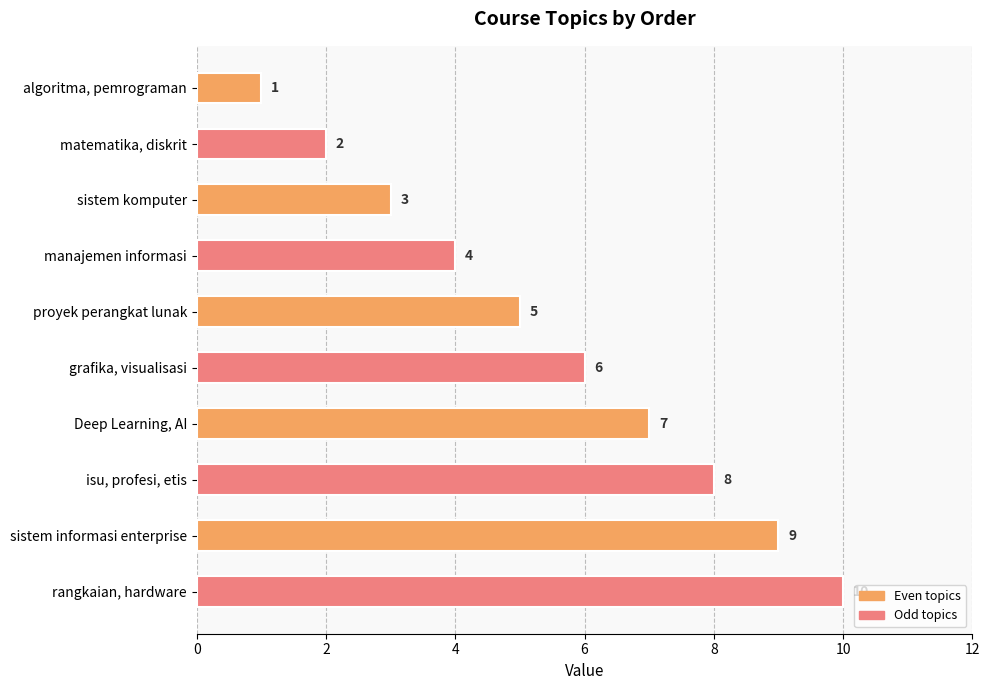

What is the greatest value displayed?

10